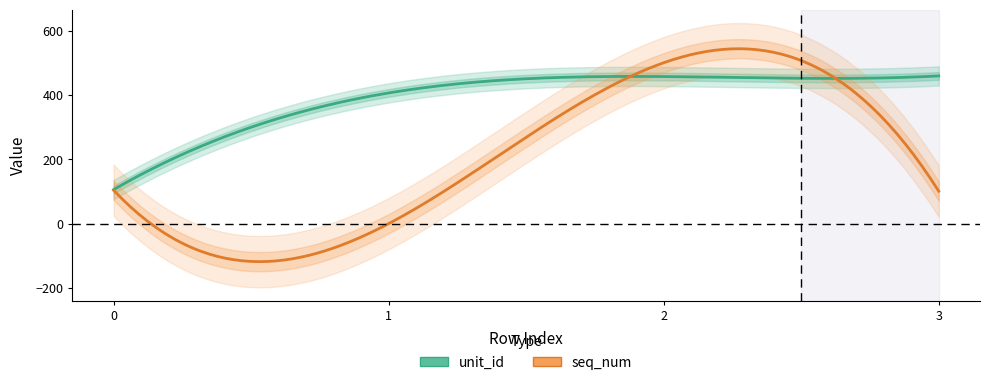

What is the approximate value of seq_num at 3, to the nearest 10?

100